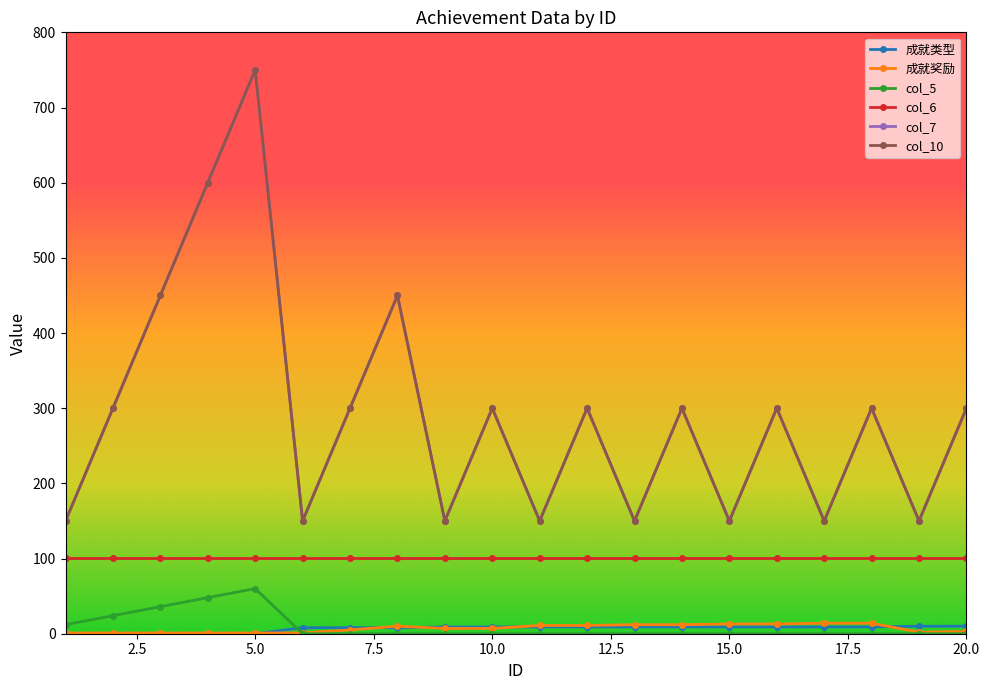

What is the value of the col_10 point at the 13th from the left?

150